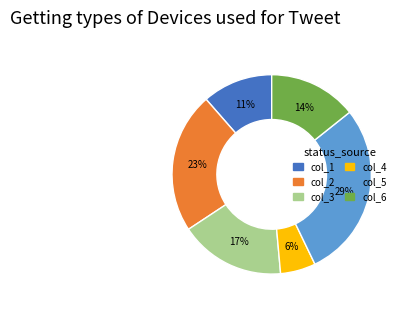

Which slice is the smallest?

col_4